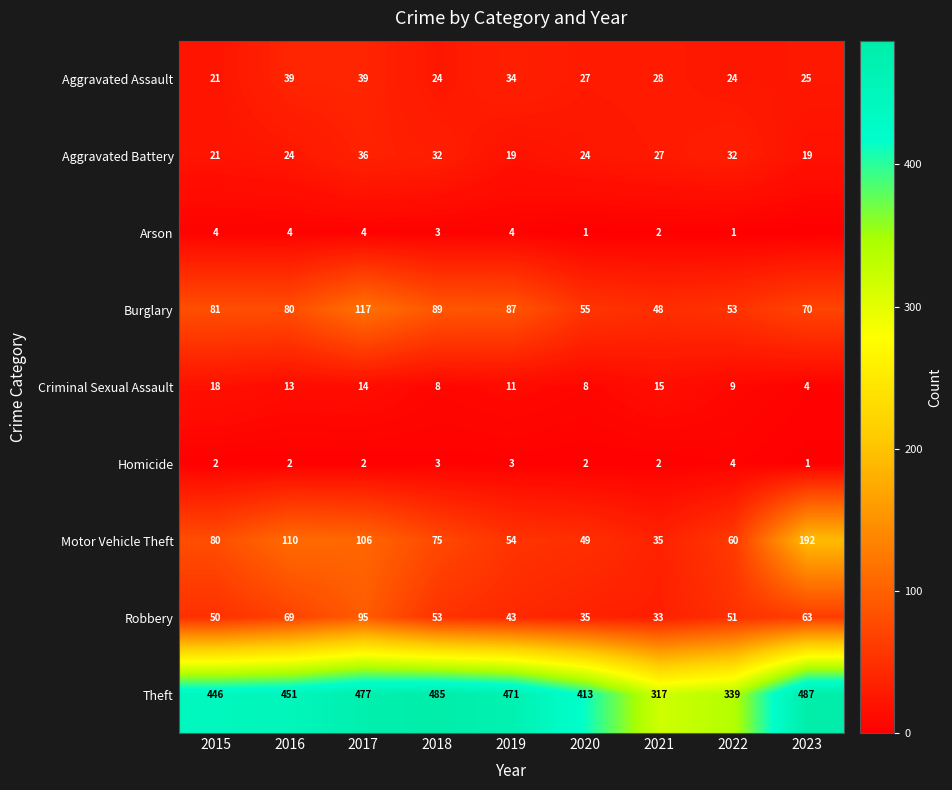

What is the total value across all series at 2015?

723